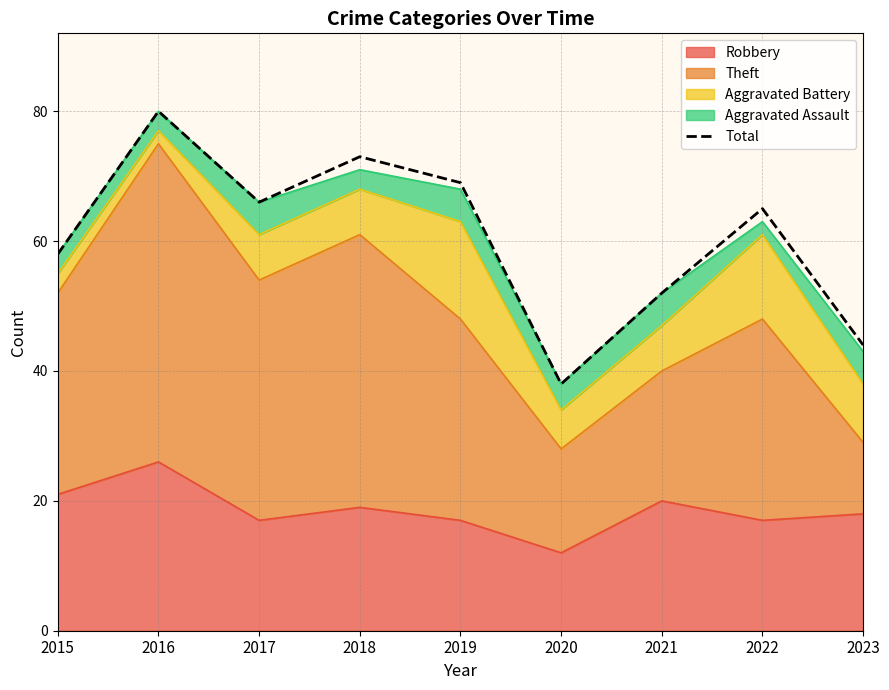

What is the change in value from 2018 to 2020?

-35